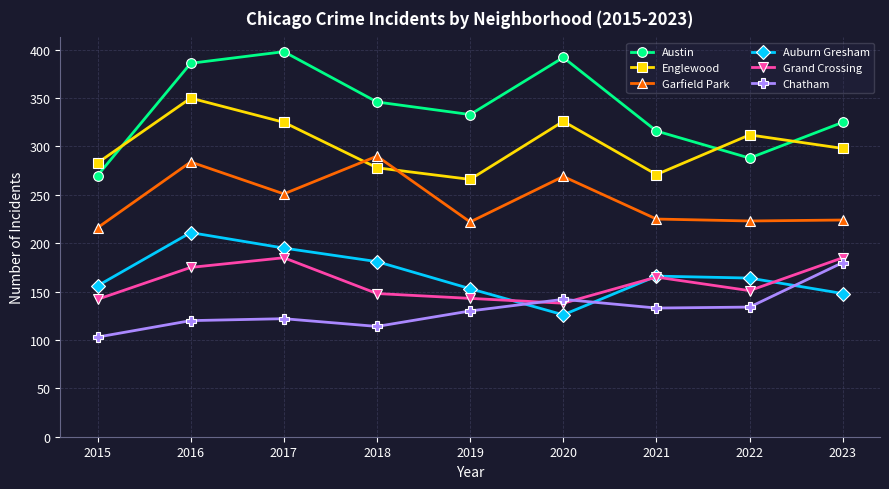

In Chatham, how many points are lower than both neighbors (excluding endpoints)?

2